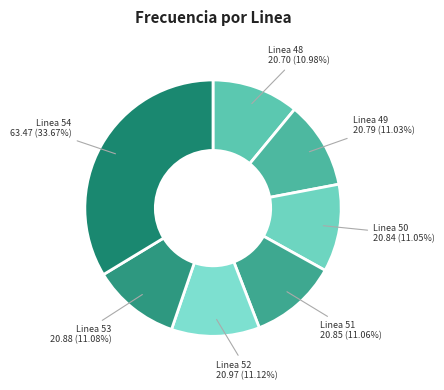

How many segments does this pie chart have?

7